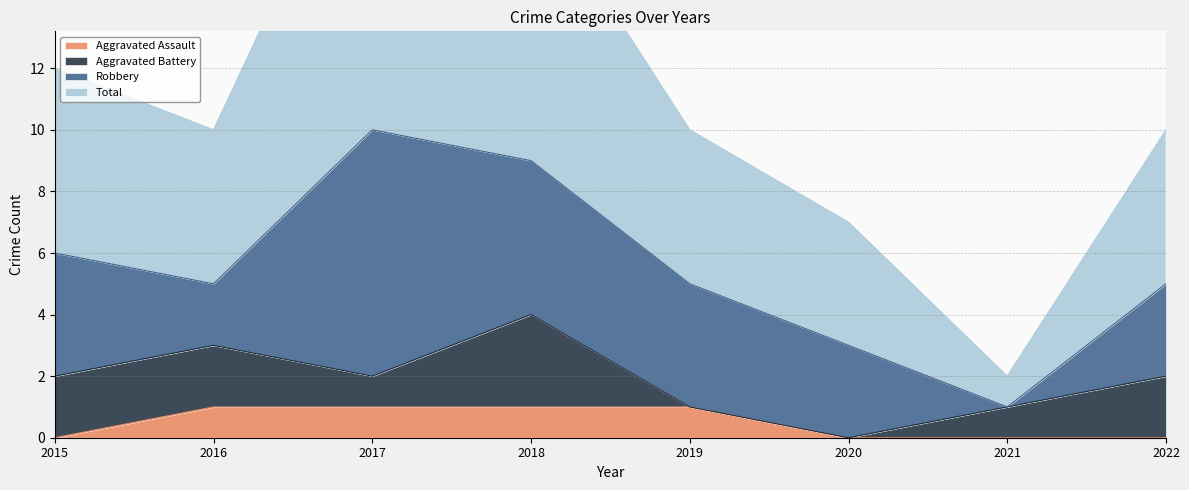

True or false: Aggravated Assault has a value of 1 at 2019.

True